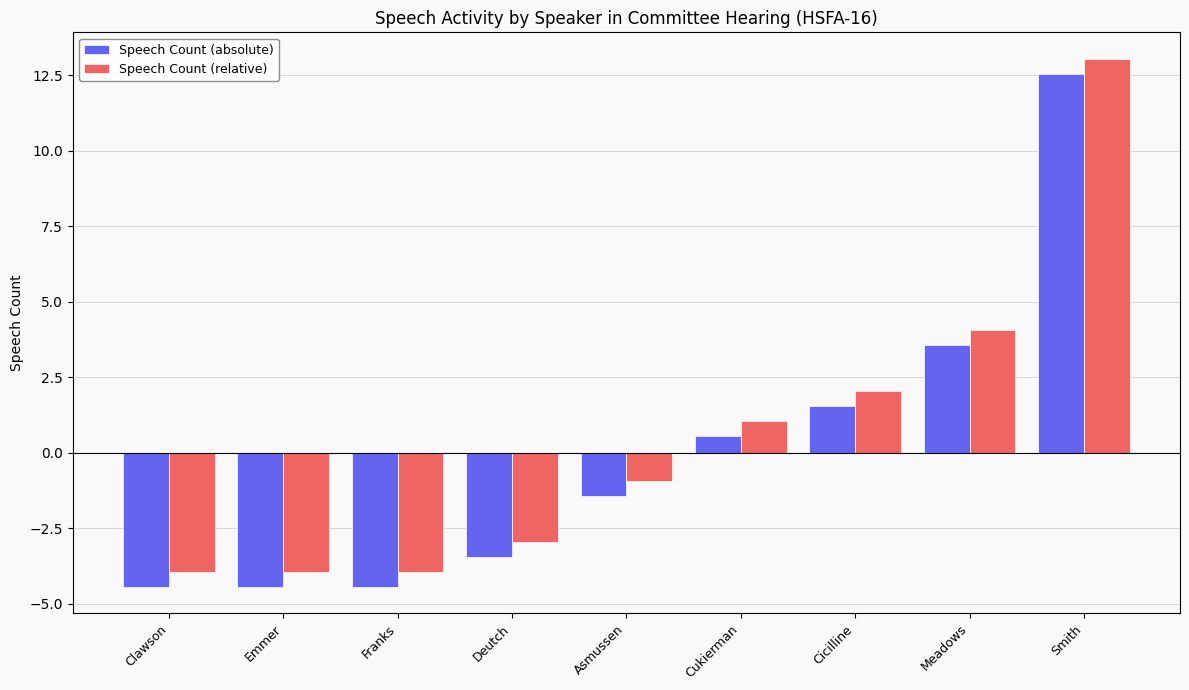

How many groups of bars are there?

9